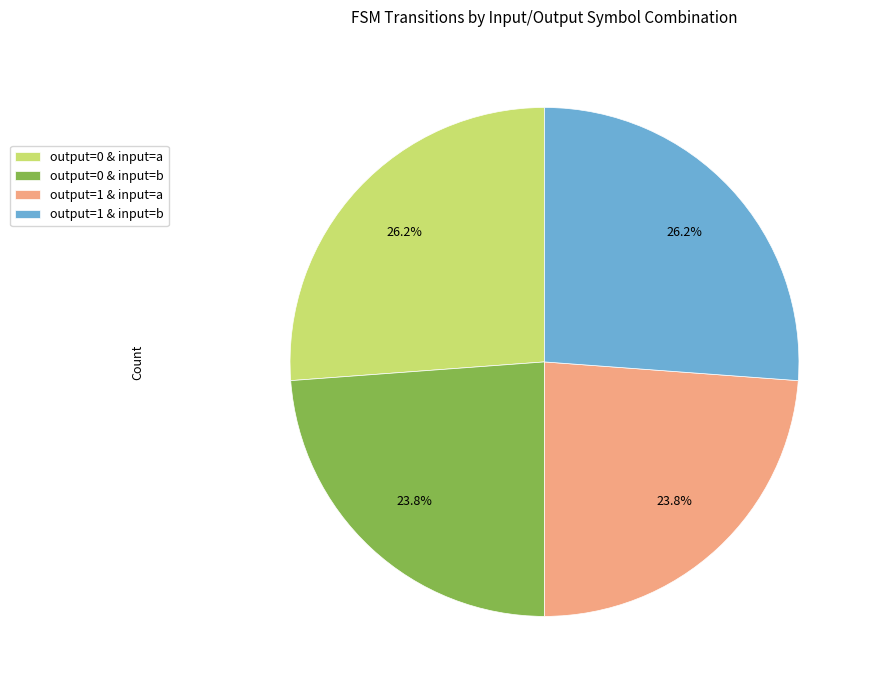

What portion of the pie excludes output=0 & input=a?

73.8%